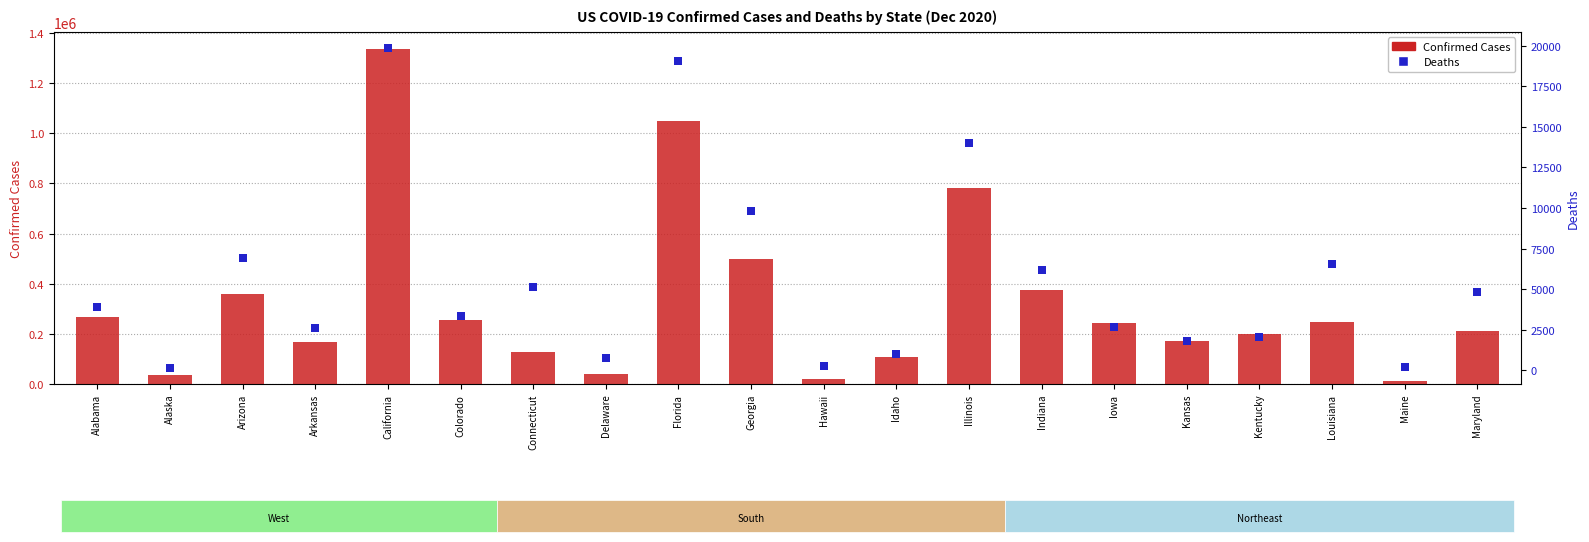

At which label is Deaths closest to 10006?

Georgia